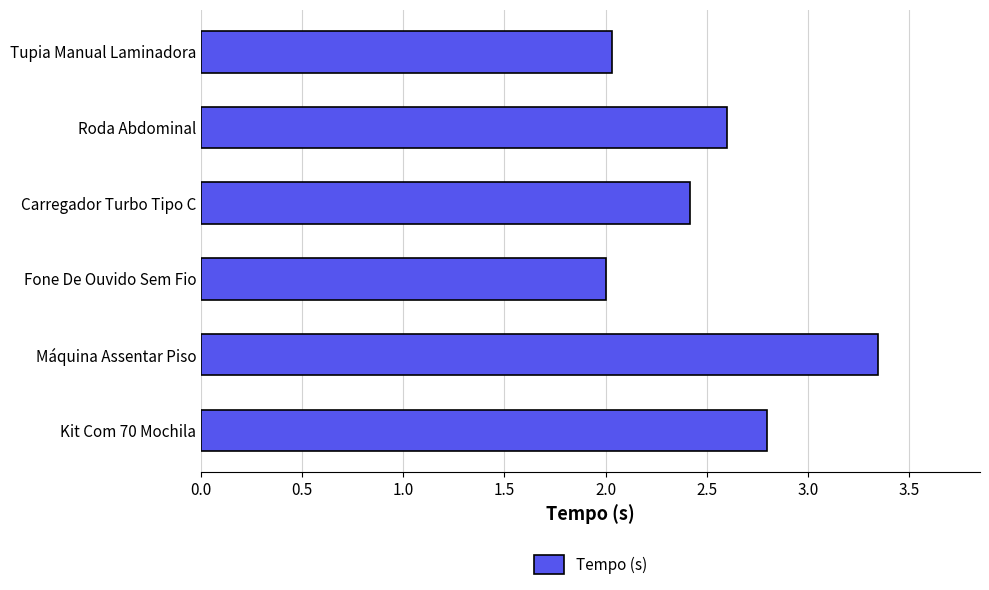

What is the difference between the second highest and minimum values?

0.8